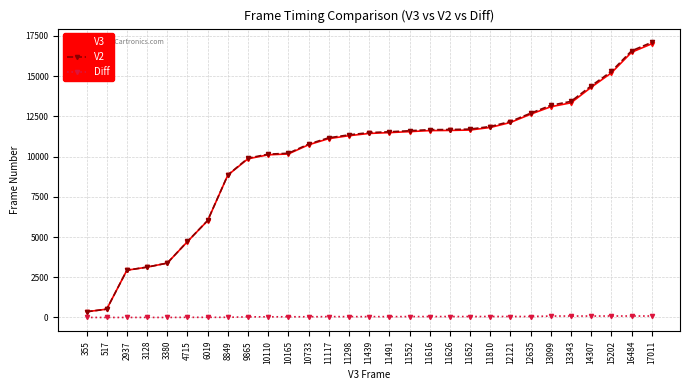

Which series changed the most between 12121 and 13343?

V2